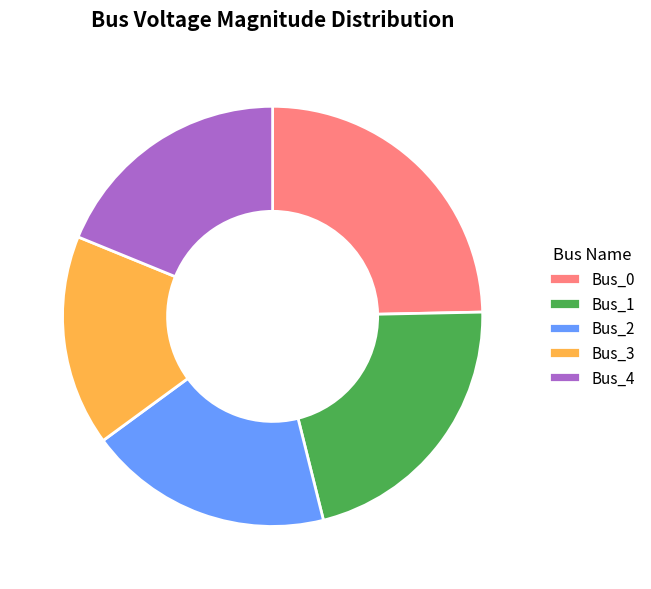

Between Bus_2 and Bus_3, which is larger?

Bus_2